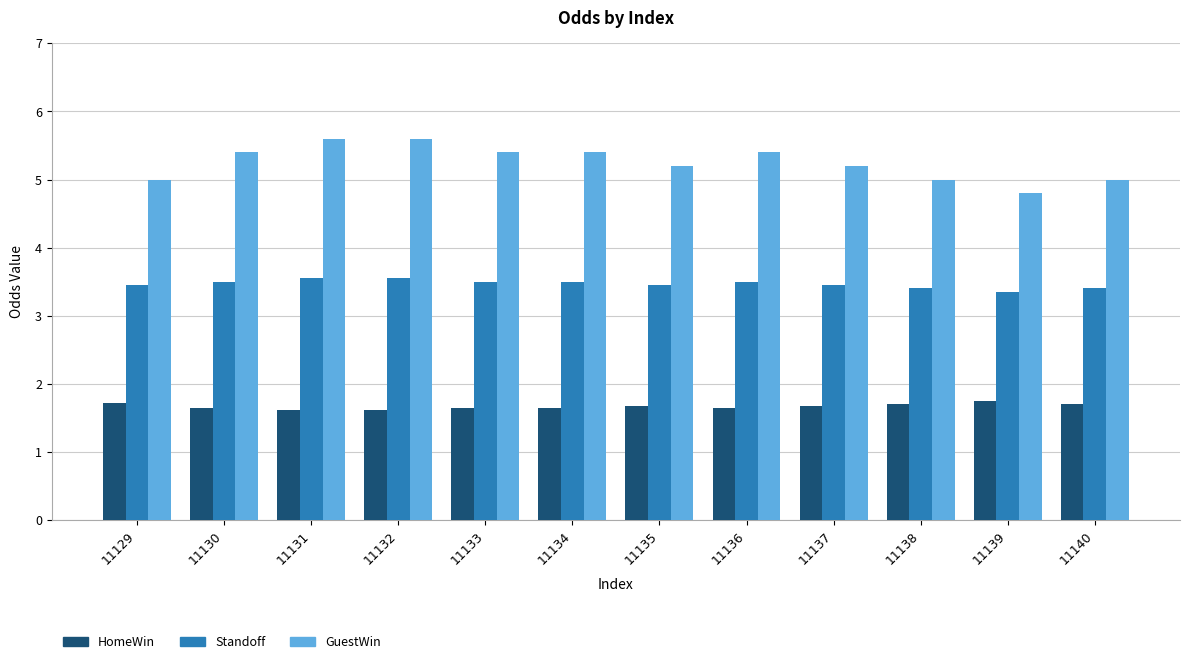

What is the total value across all series at 11133?

10.5